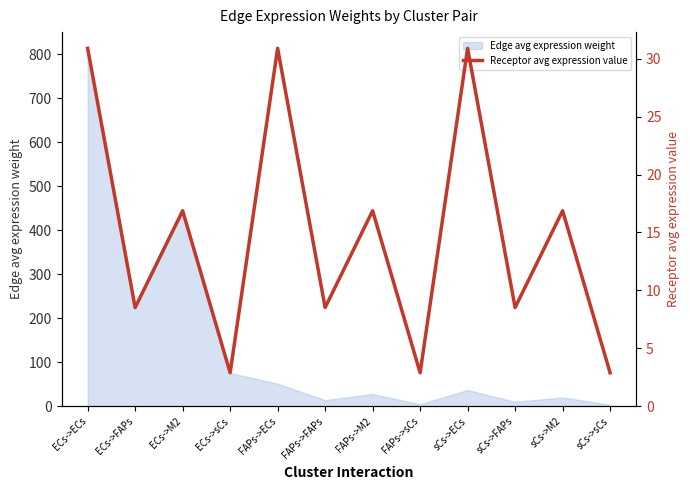

Where does the data first go above 16?

ECs->ECs